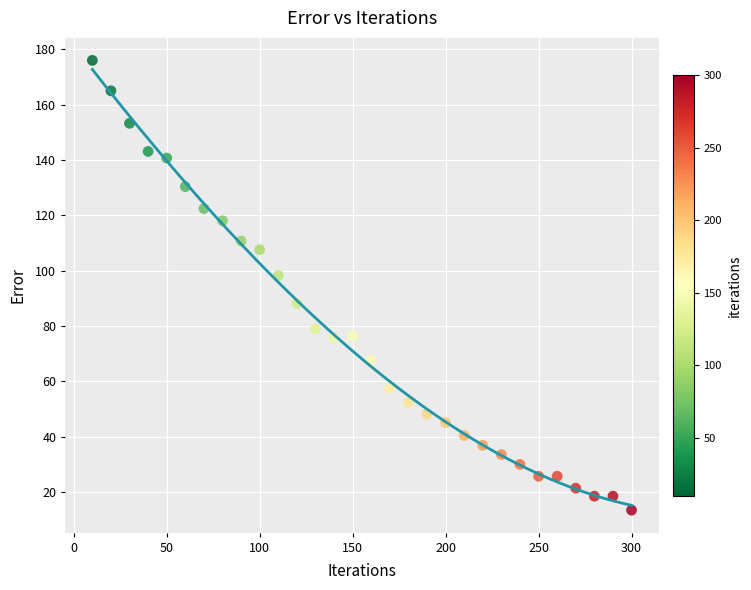

What is the range of X values (max minus min)?

290.0